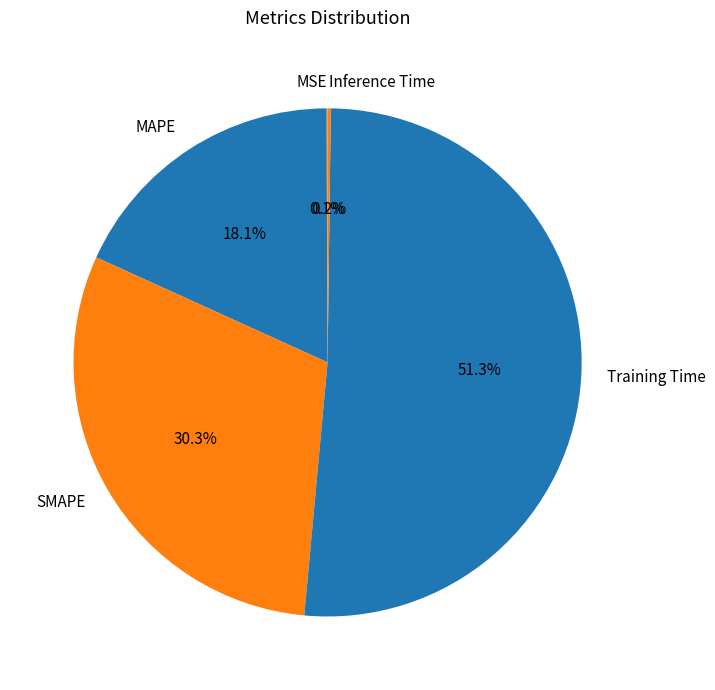

Which category has the biggest portion of the pie?

Training Time